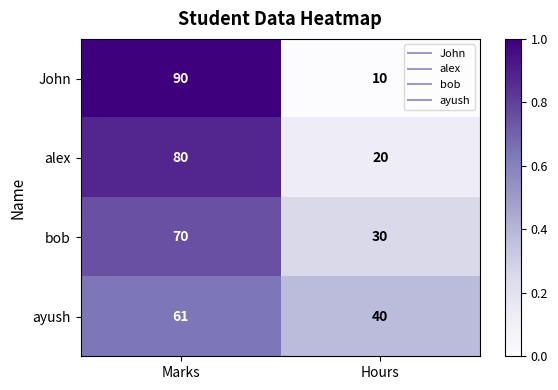

Which series has the largest range (max minus min)?

John